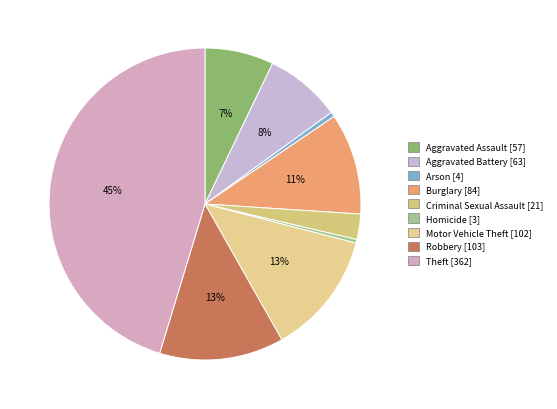

How many slices are in this pie chart?

9